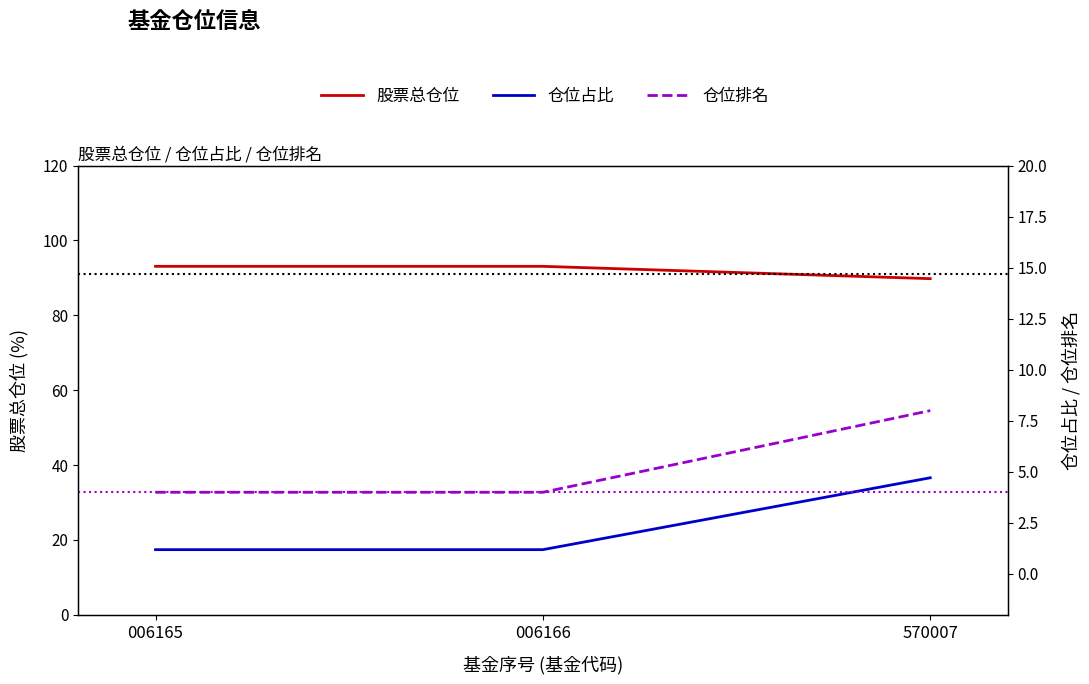

Reading right to left, extract all data points from this chart.

股票总仓位: 570007=89.8	006166=93.1	006165=93.1
仓位占比: 570007=4.7	006166=1.2	006165=1.2
仓位排名: 570007=8.0	006166=4.0	006165=4.0